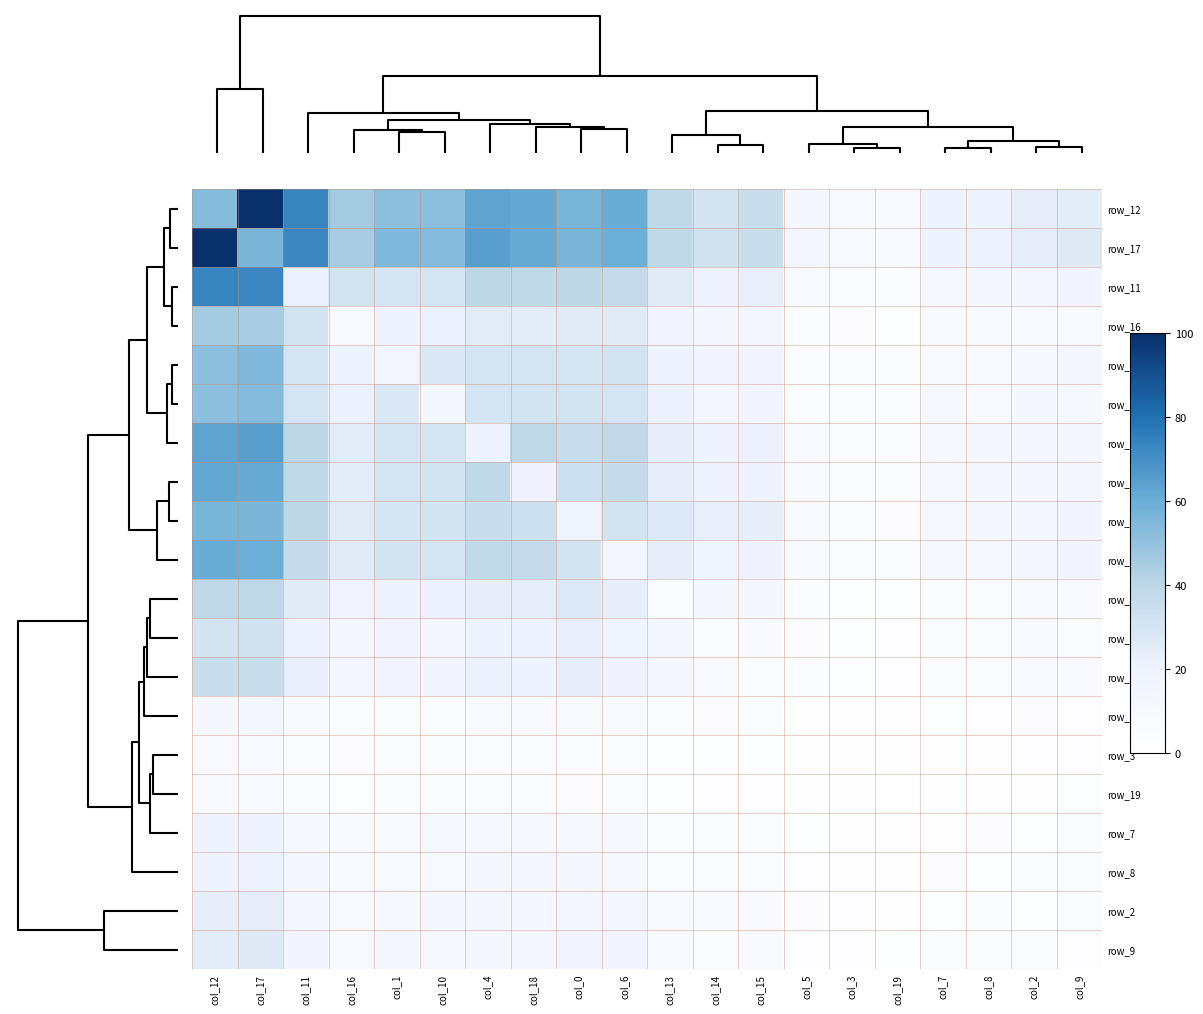

At how many categories does at least one series exceed 28?

13